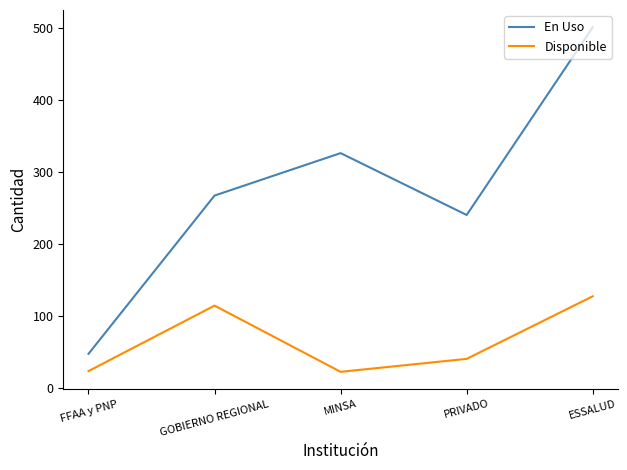

What are all the series names shown in the legend?

En Uso, Disponible